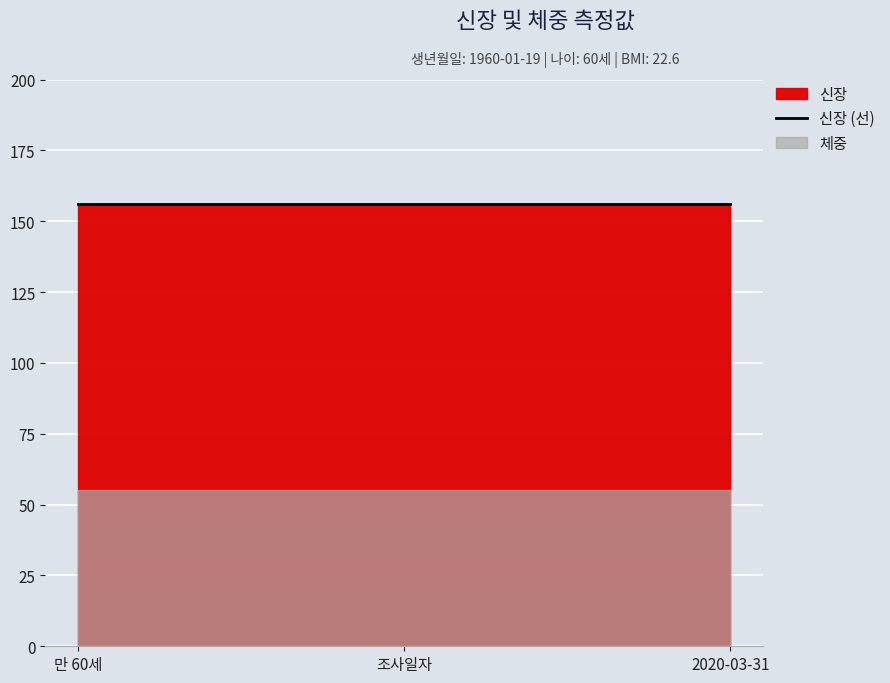

What is the sum of all 신장 values?

468